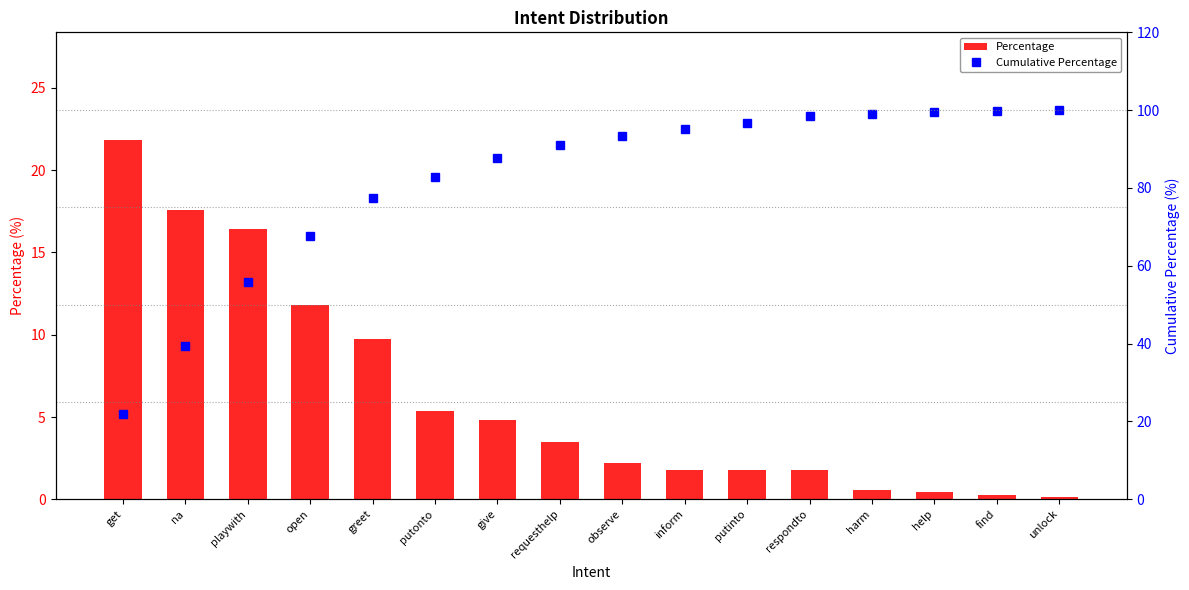

What is the total value across all series at help?

100.0